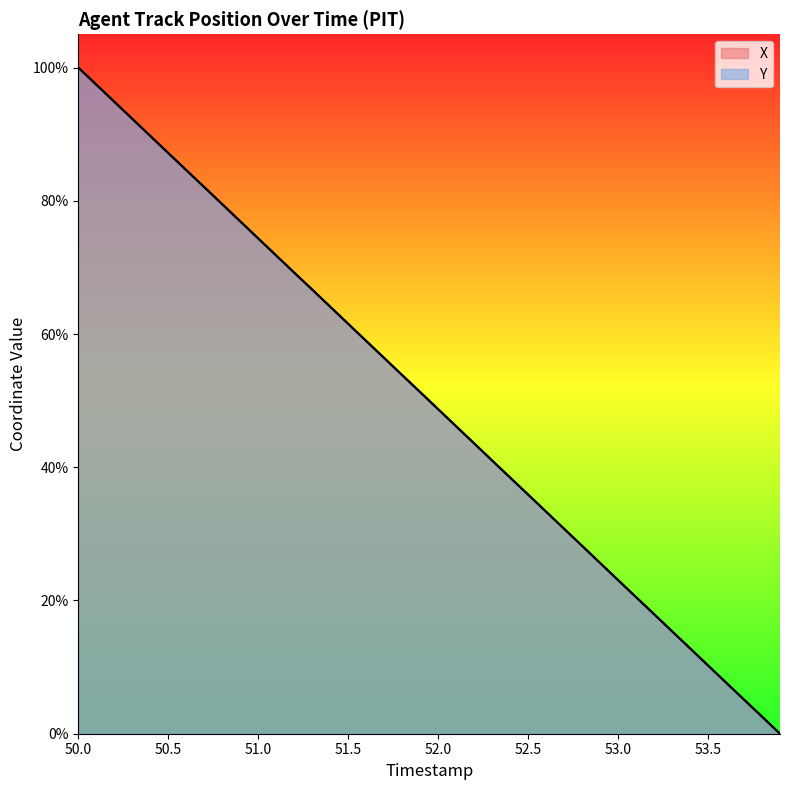

True or false: X and Y cross at least once.

True